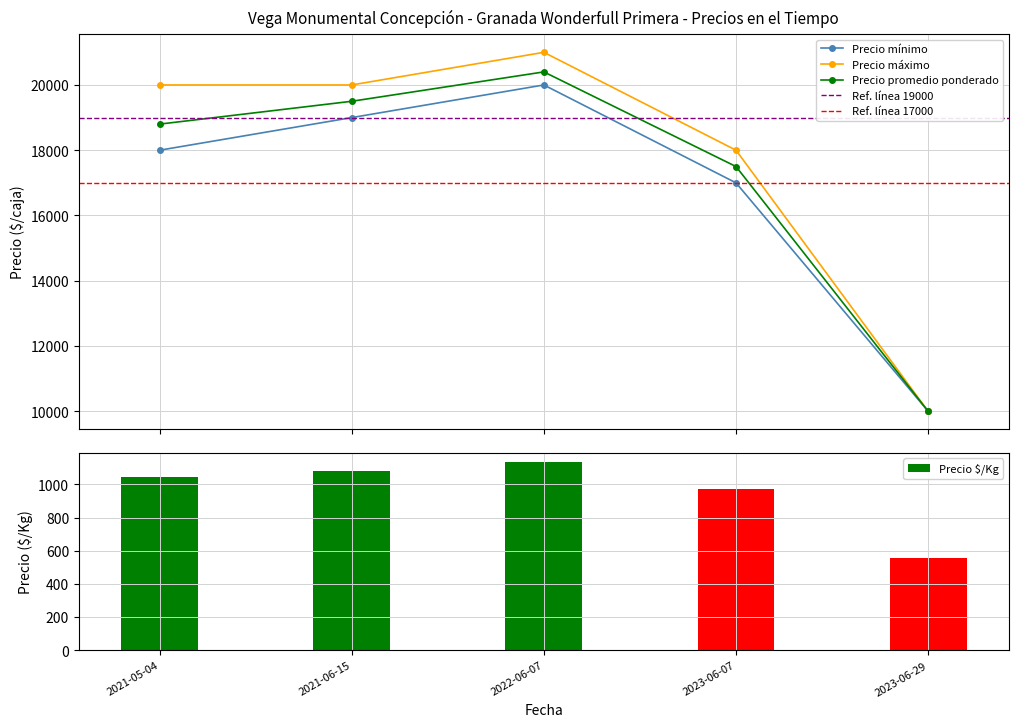

Reading left to right, list all the values displayed in this chart.

Precio mínimo: 18000	19000	20000	17000	10000
Precio máximo: 20000	20000	21000	18000	10000
Precio promedio ponderado: 18800	19500	20400	17500	10000
Precio $/Kg: 1044	1083	1133	972	556